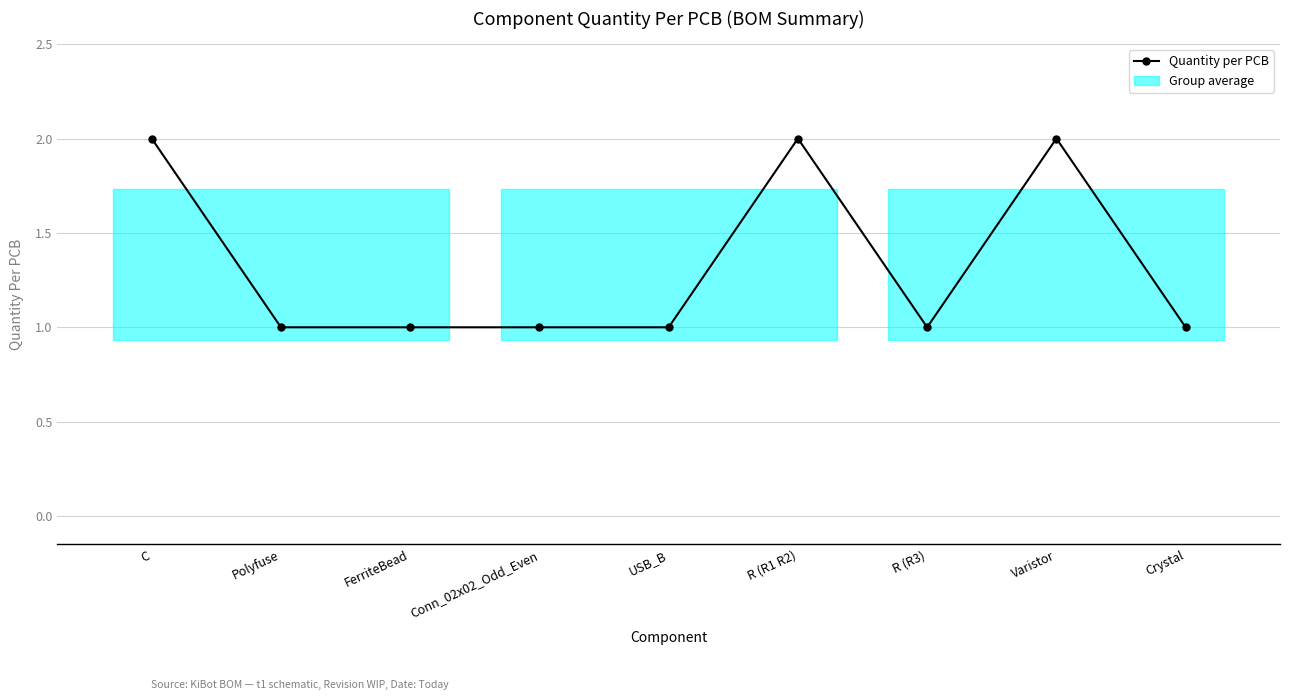

Reading left to right, list all the values displayed in this chart.

2	1	1	1	1	2	1	2	1